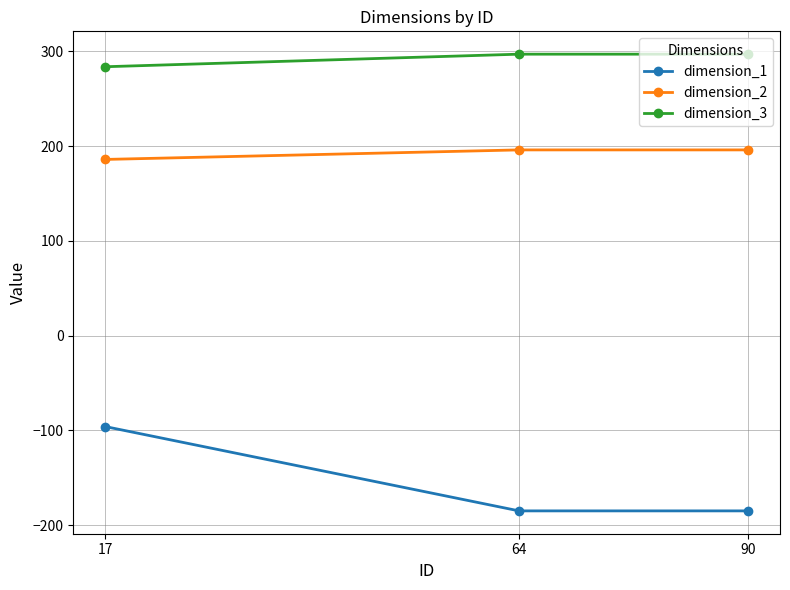

Which series changed the most between 17 and 90?

dimension_1